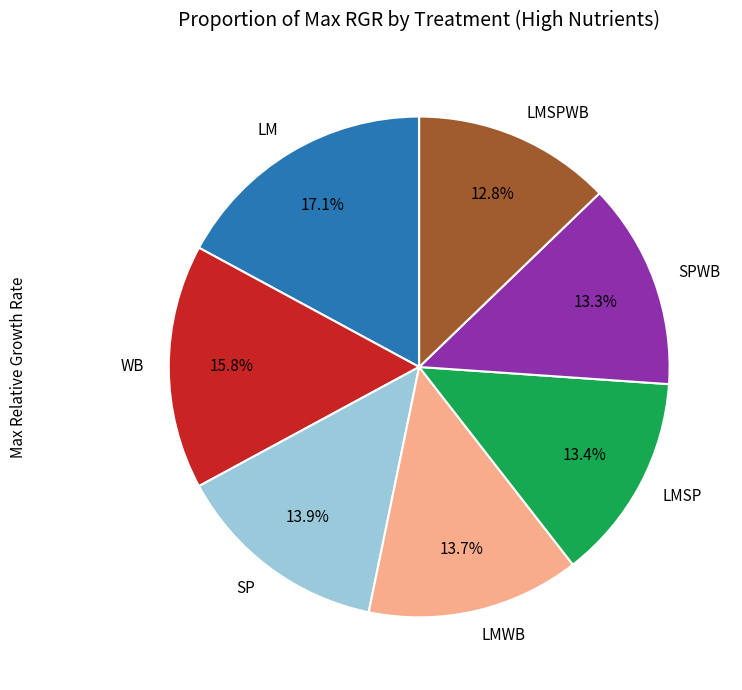

True or false: LMWB accounts for 25% of the total.

False